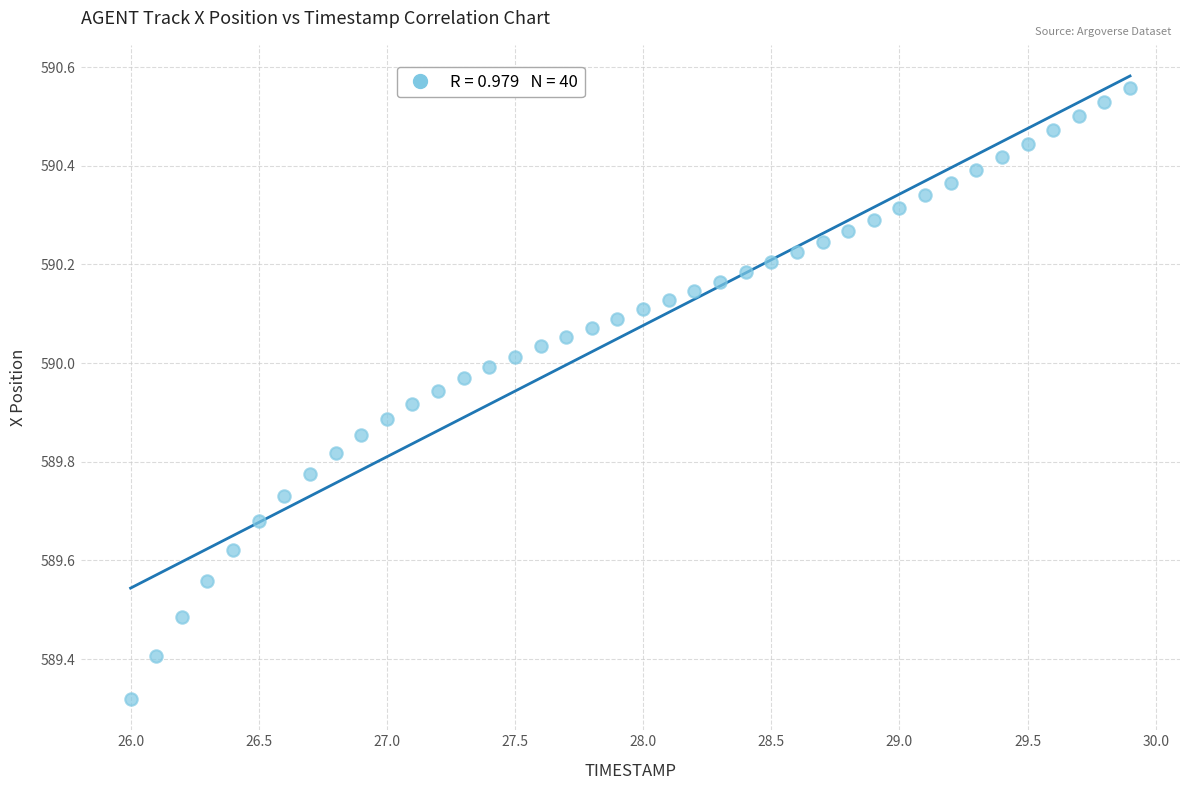

What is the range of X values (max minus min)?

3.9